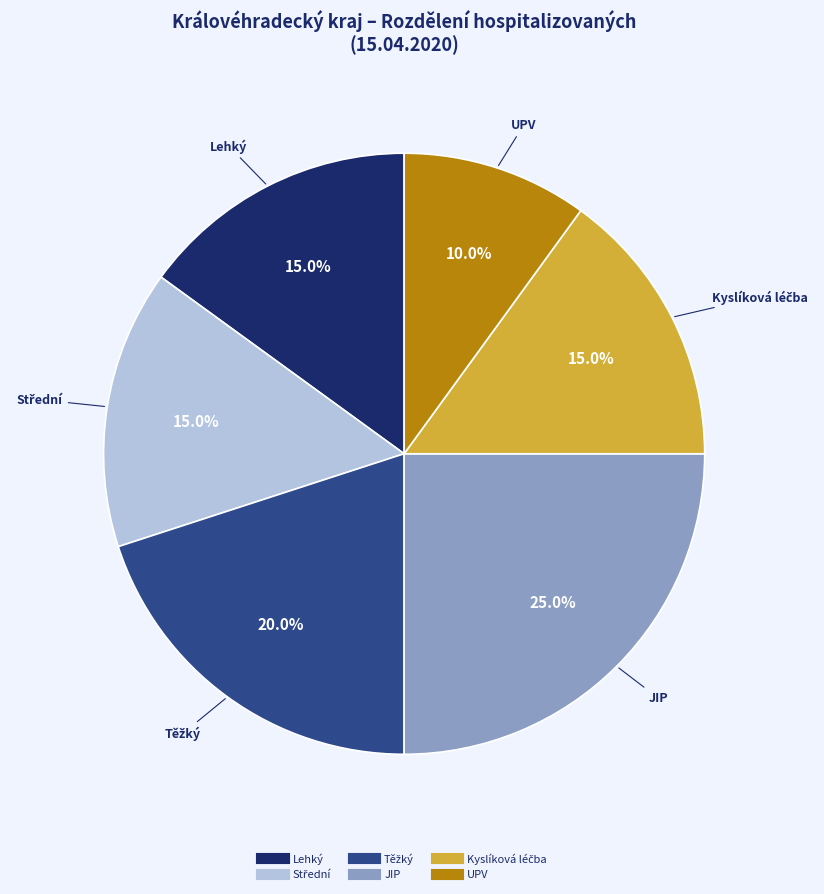

Does any single category account for the majority?

No